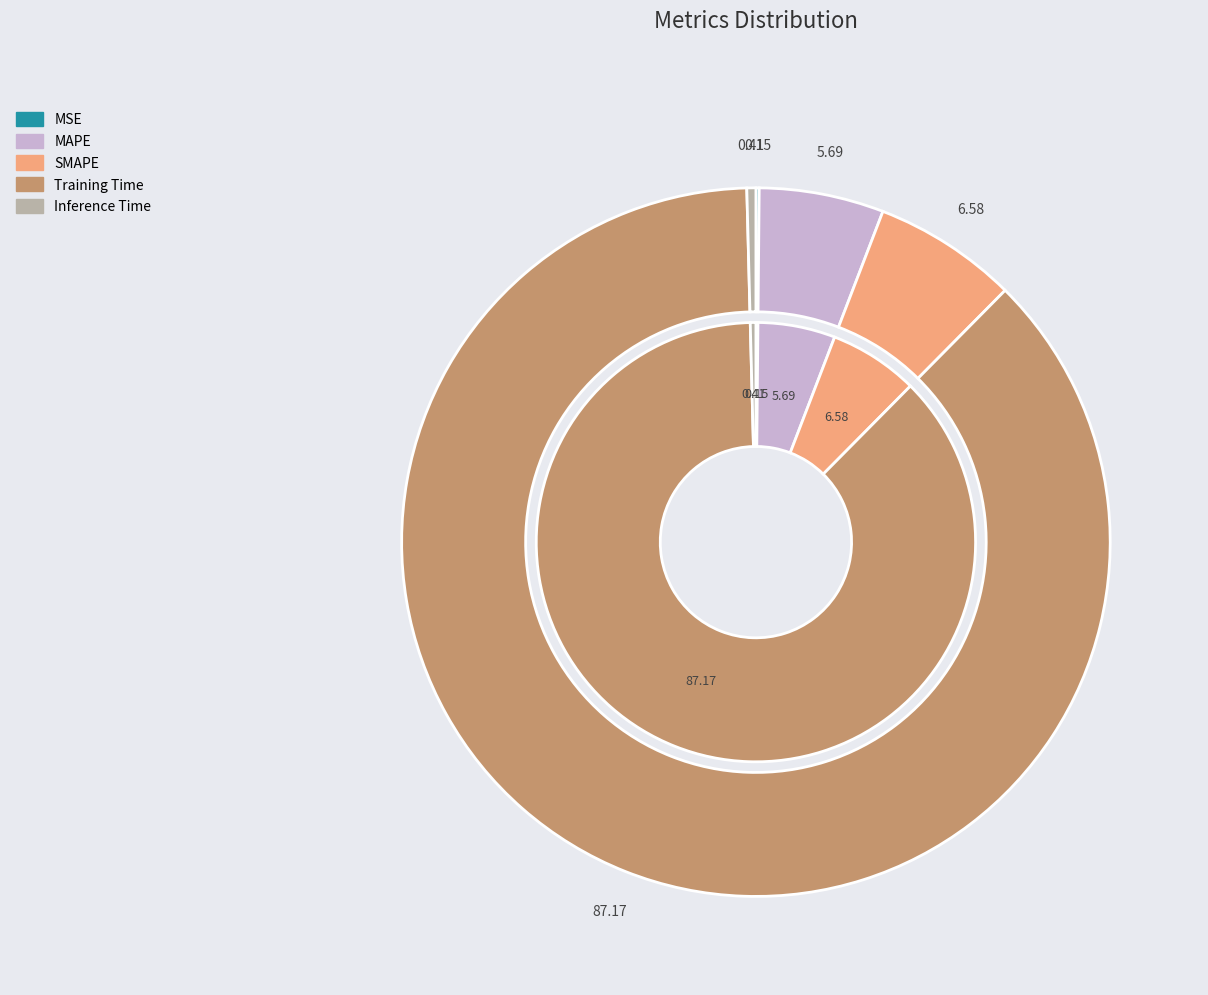

Between SMAPE and MSE, which is larger?

SMAPE